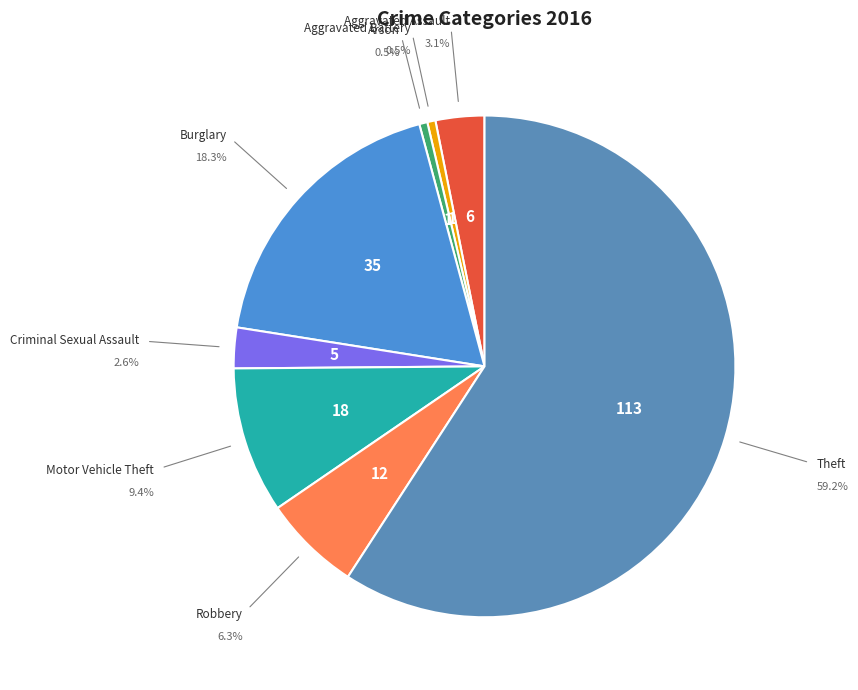

To the nearest percent, what percentage of the pie is Arson?

1%